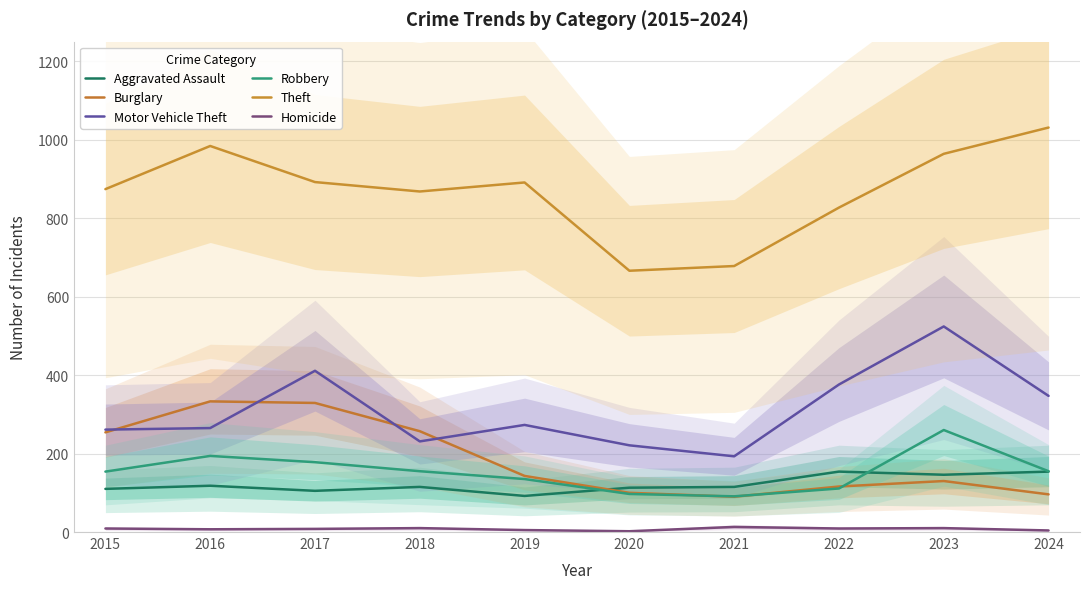

At which category does the chart reach its peak across all series?

2024